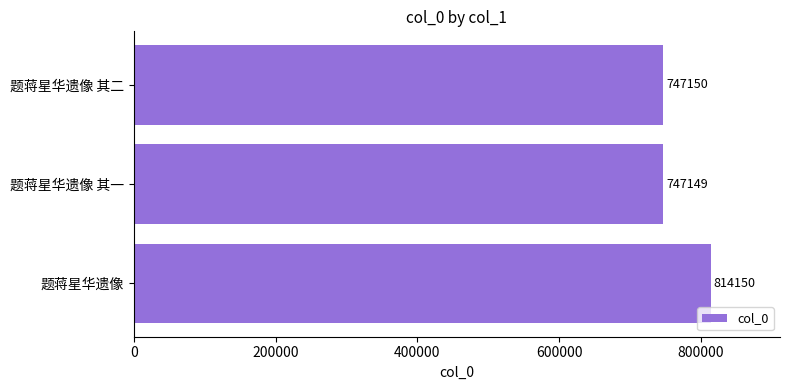

Is it true that the value at 题蒋星华遗像 其二 is 1013302?

False